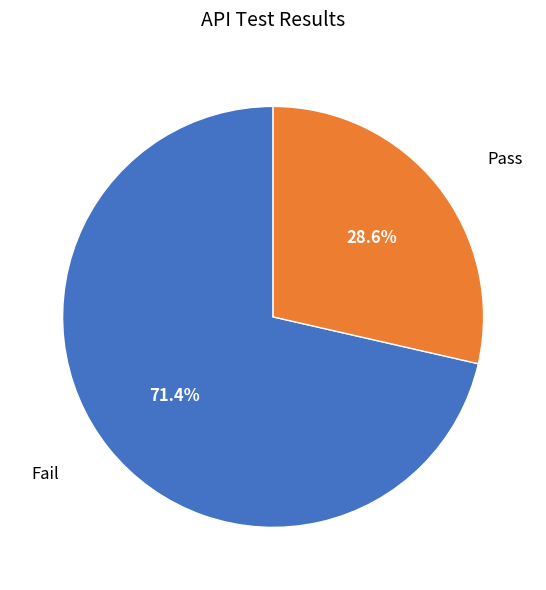

Which category accounts for the majority?

Fail